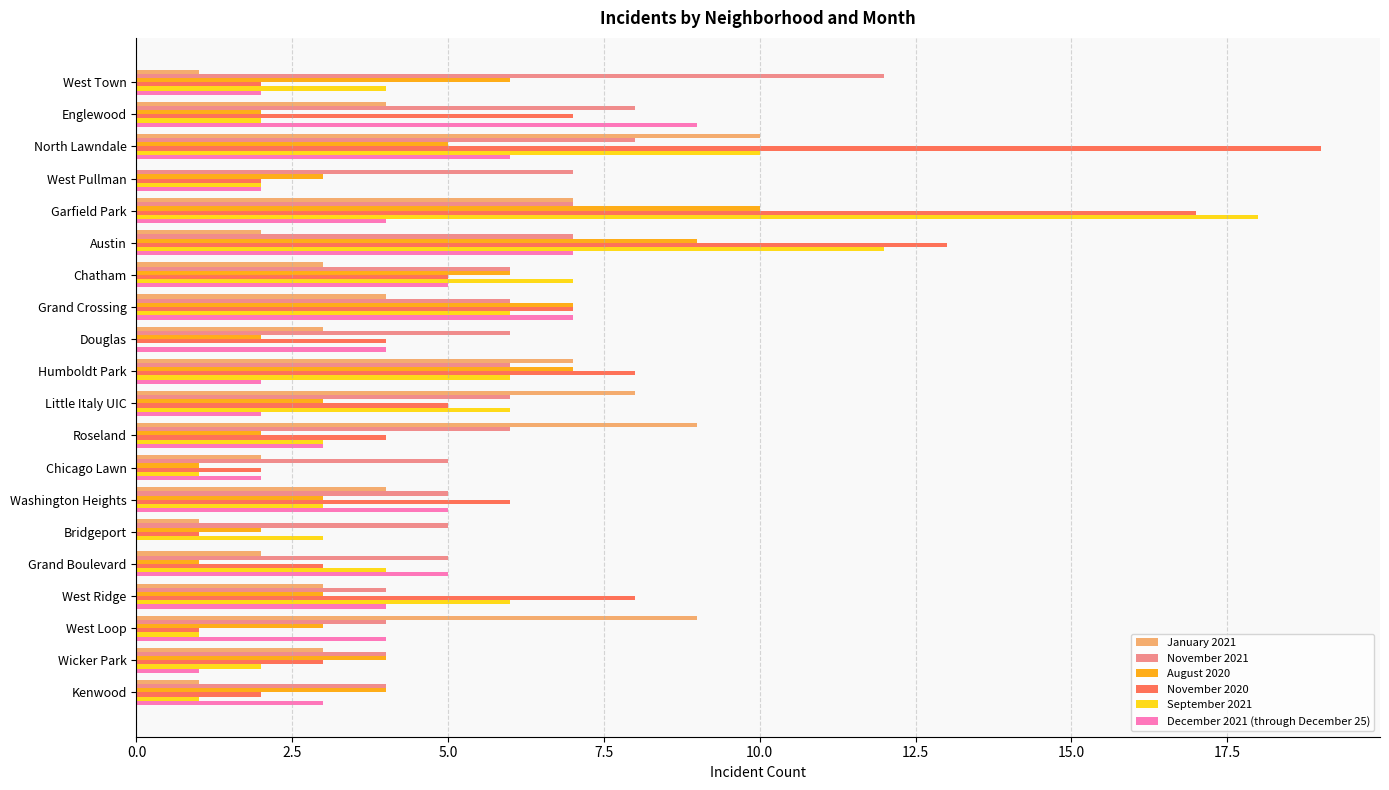

What is the total value across all series at Bridgeport?

12